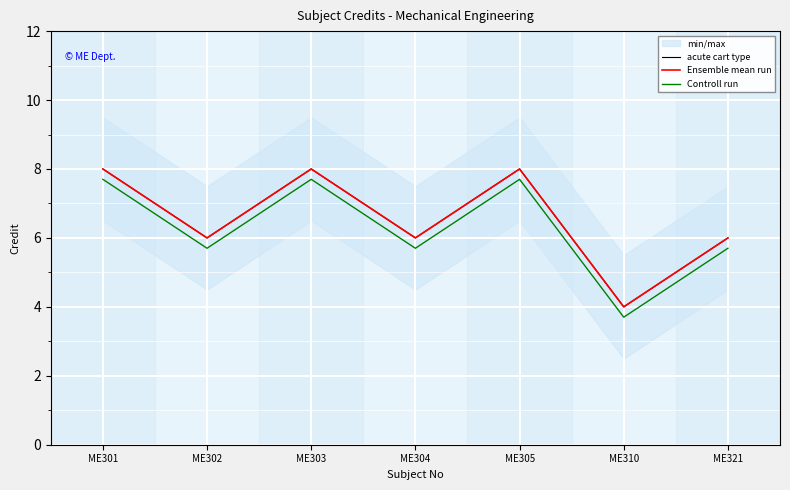

At which category is the sum across all series the highest?

ME301